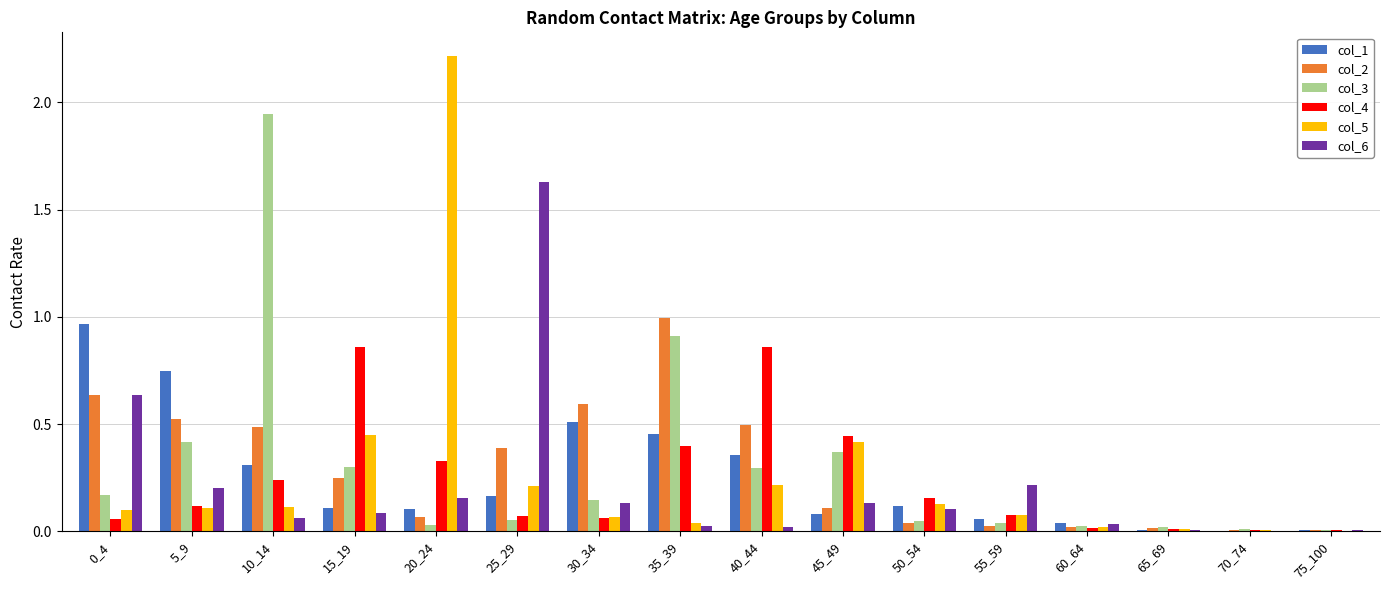

At which category does the chart reach its peak across all series?

20_24